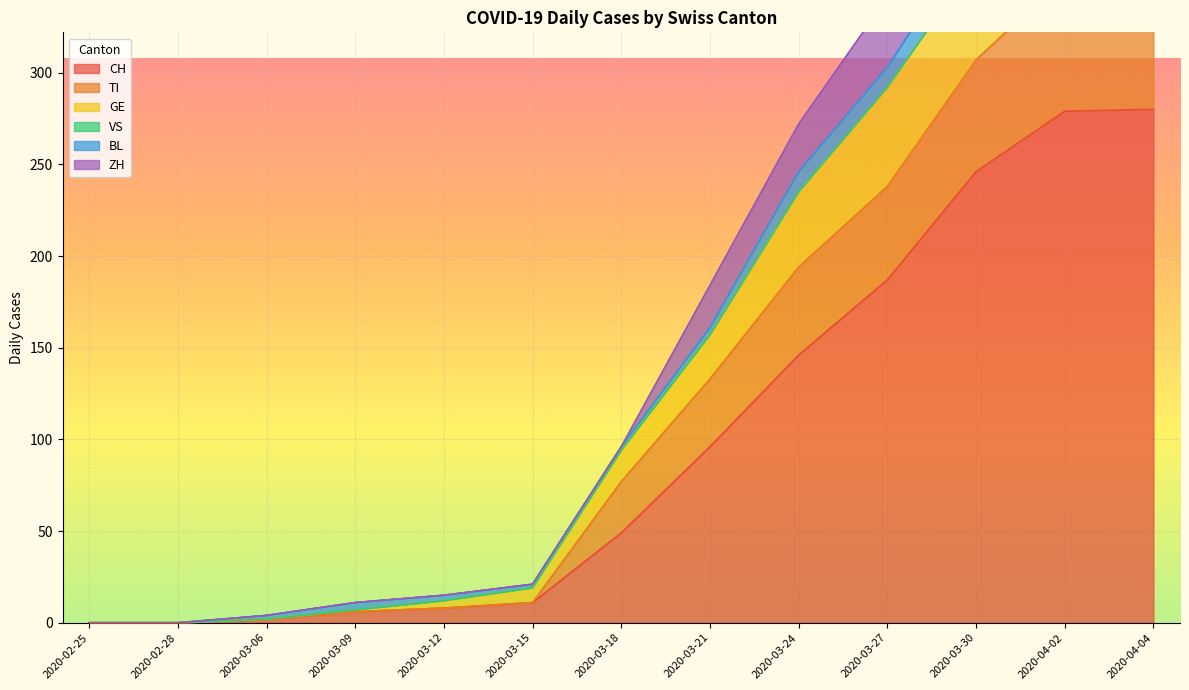

How many data points in TI are above 94?

6